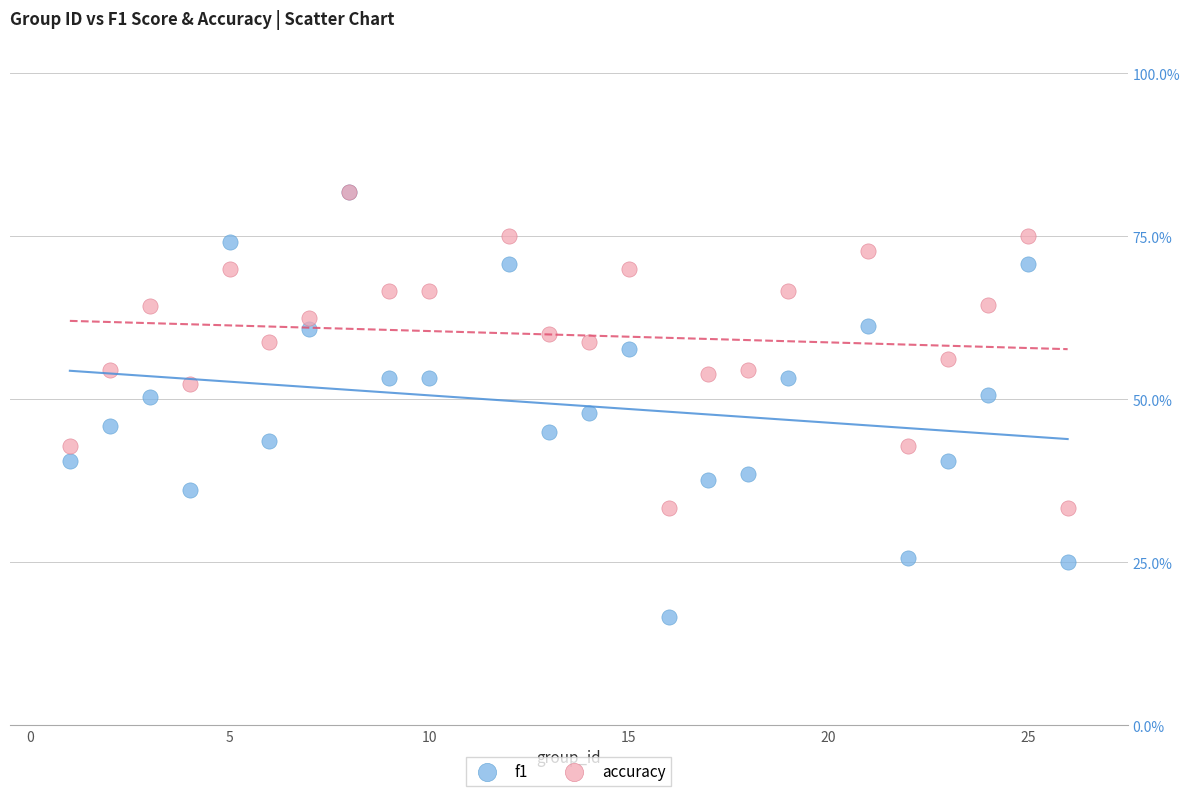

Which series has the widest spread of Y values?

f1